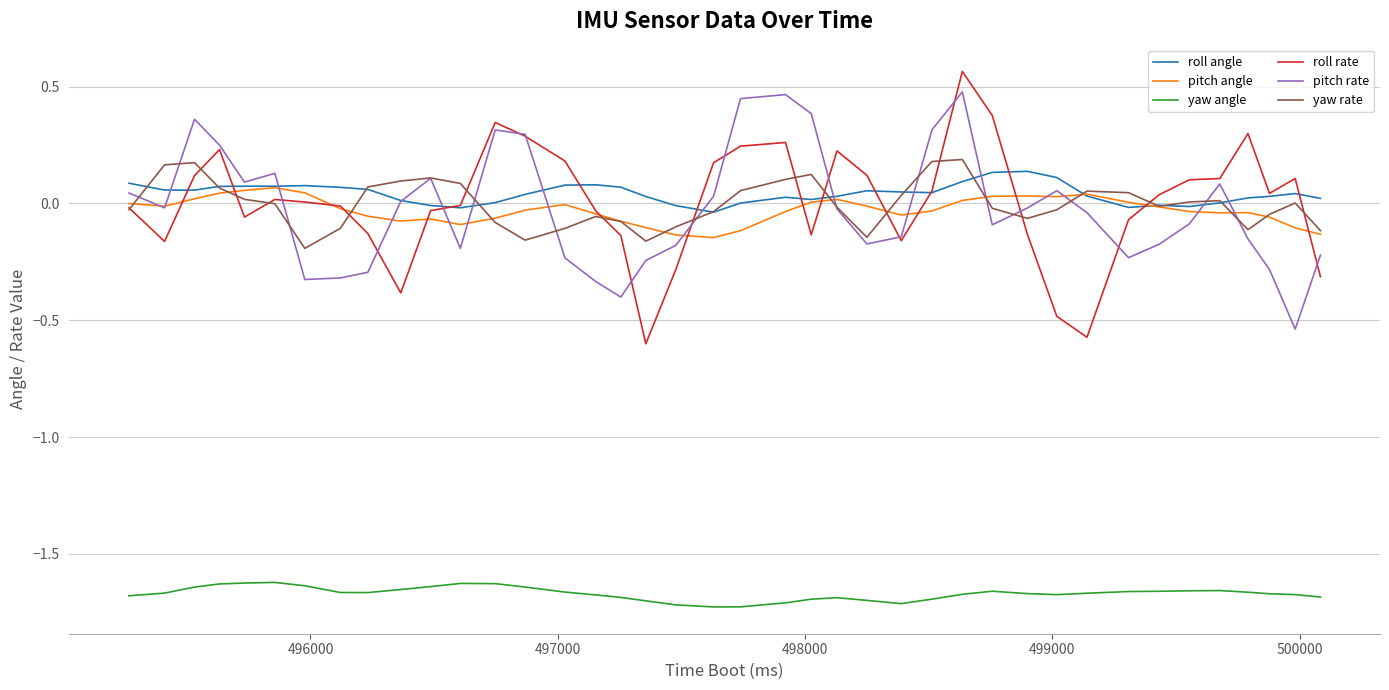

In yaw rate, how many points are lower than both neighbors (excluding endpoints)?

7